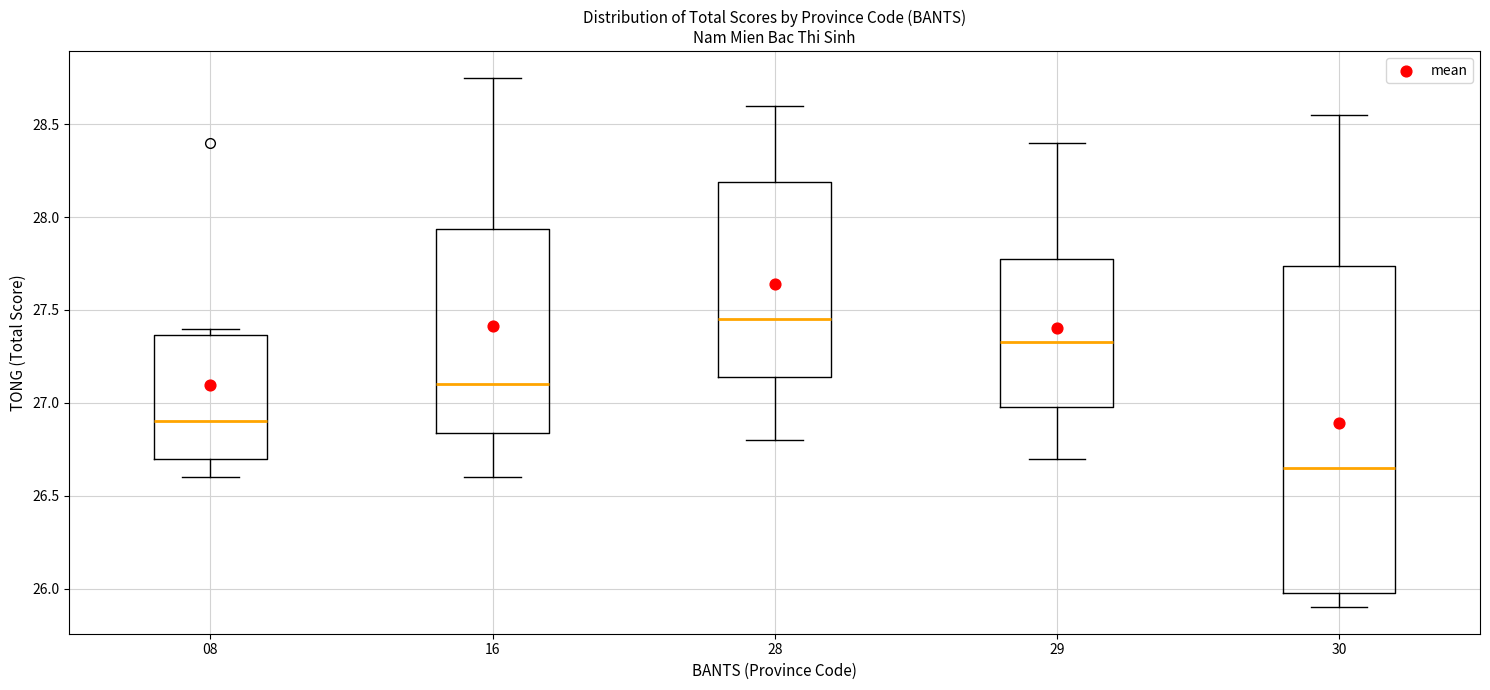

Comparing the boxes themselves (not the whiskers), which one is the tallest?

30